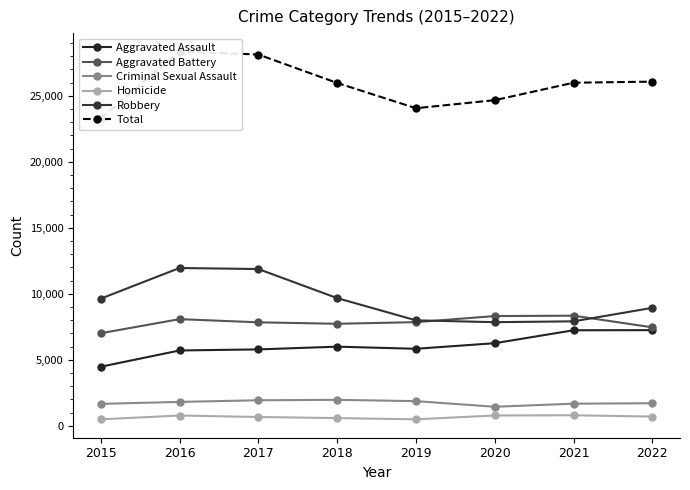

What is the sum of all Aggravated Battery values?

62669